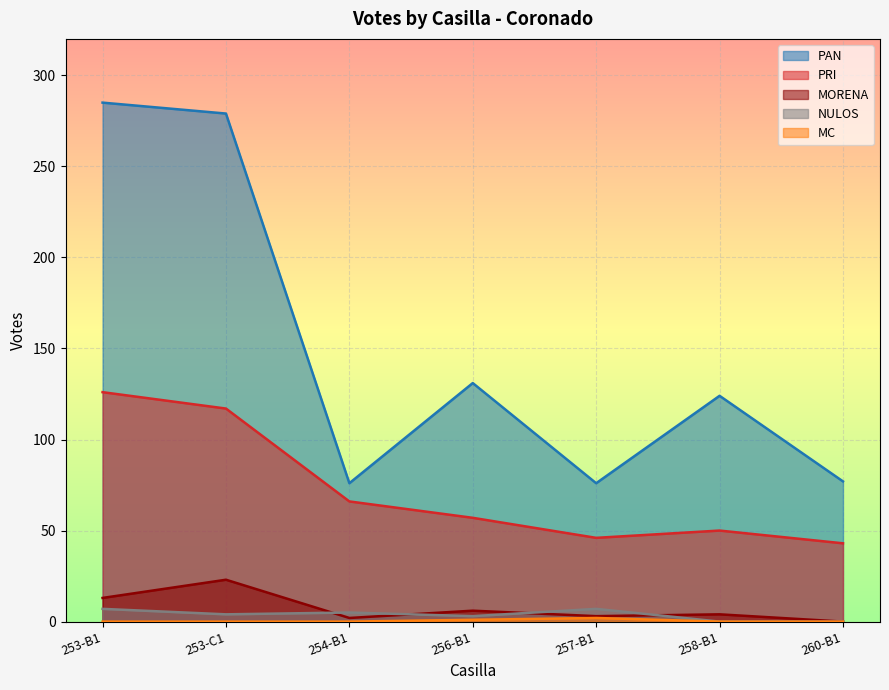

At which label does MORENA reach its minimum?

260-B1